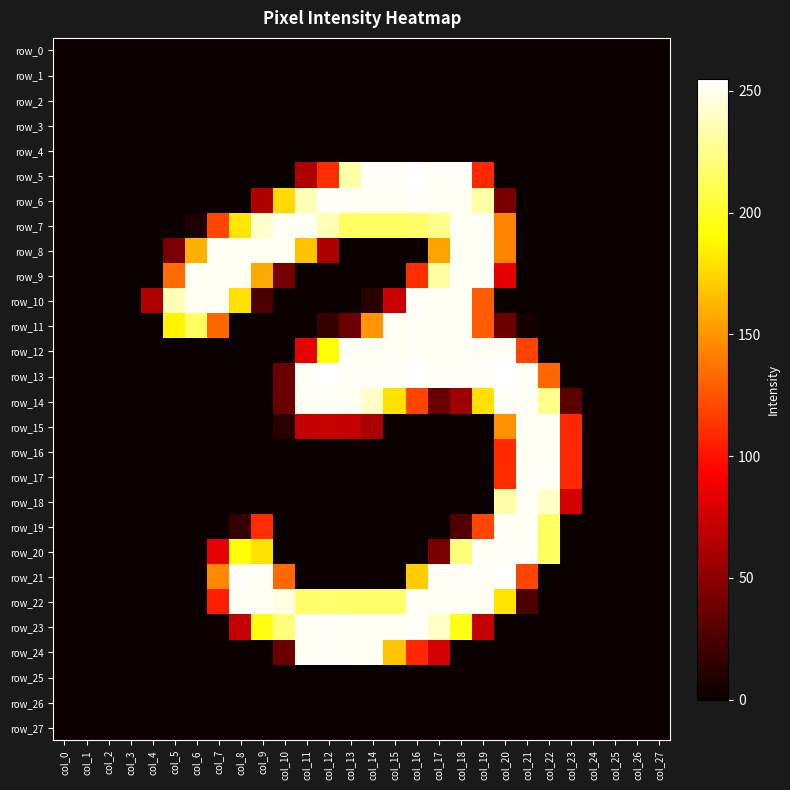

At col_9, list the series in order from smallest to largest.

row_0, row_1, row_2, row_3, row_4, row_5, row_11, row_12, row_13, row_14, row_15, row_16, row_17, row_18, row_24, row_25, row_26, row_27, row_10, row_6, row_19, row_9, row_20, row_23, row_7, row_8, row_22, row_21